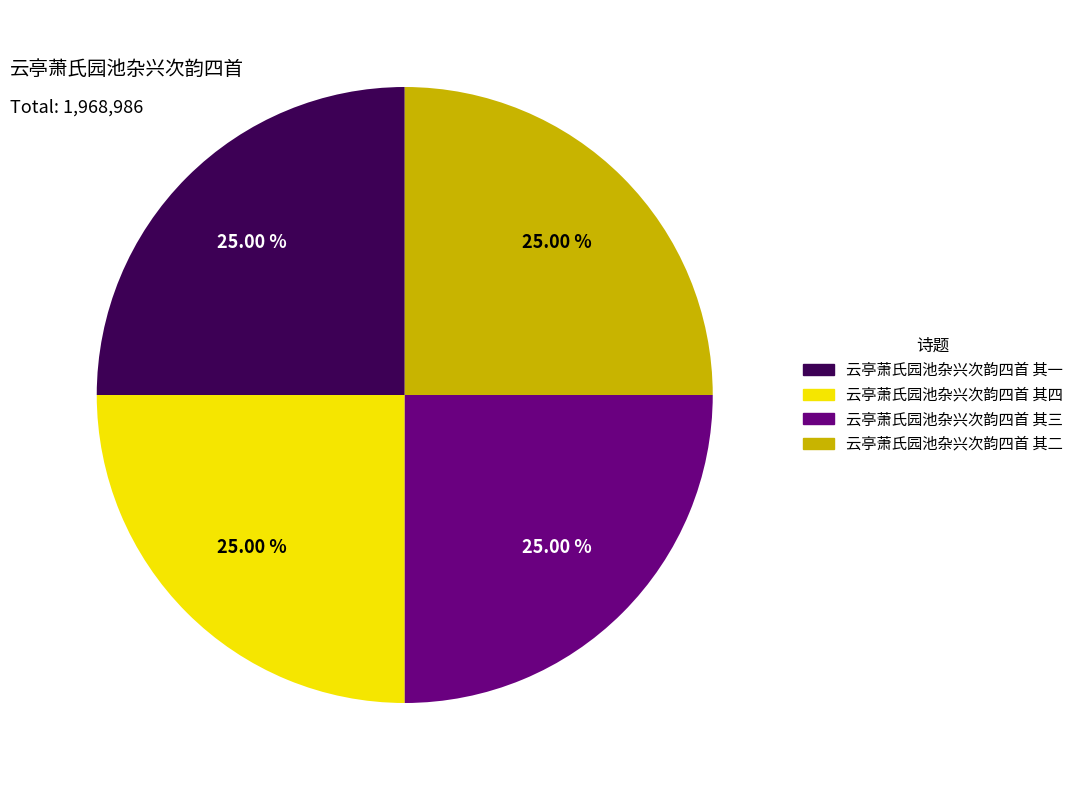

What percentage do 云亭萧氏园池杂兴次韵四首 其二 and 云亭萧氏园池杂兴次韵四首 其四 together represent?

50.0%